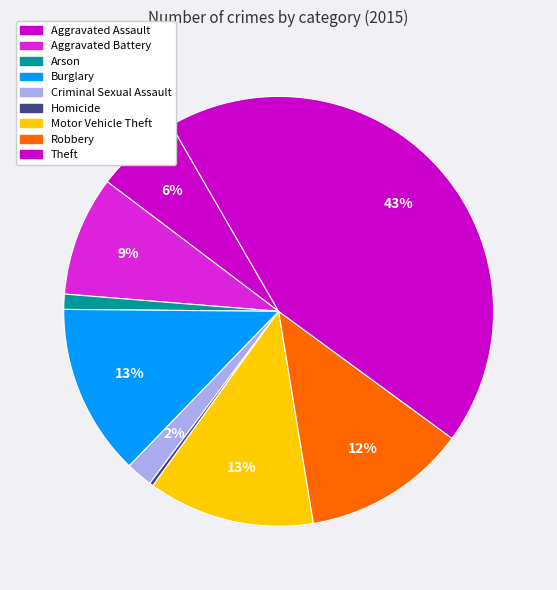

How many slices are in this pie chart?

9